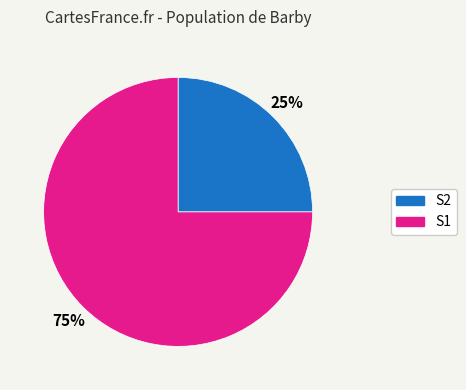

Which slice is the smallest?

S2